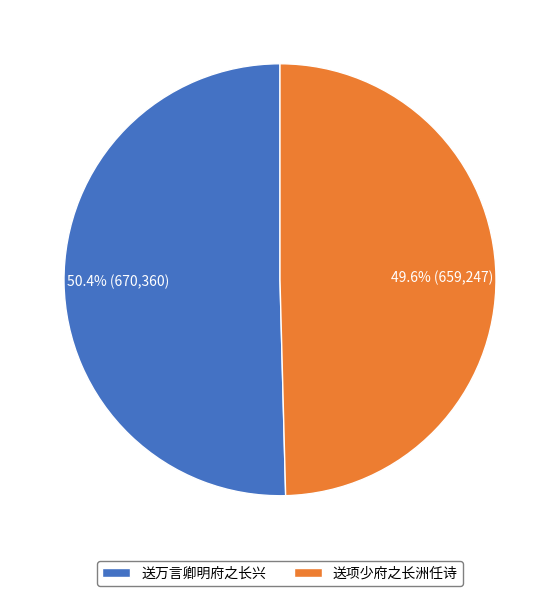

Count the number of slices in the pie.

2